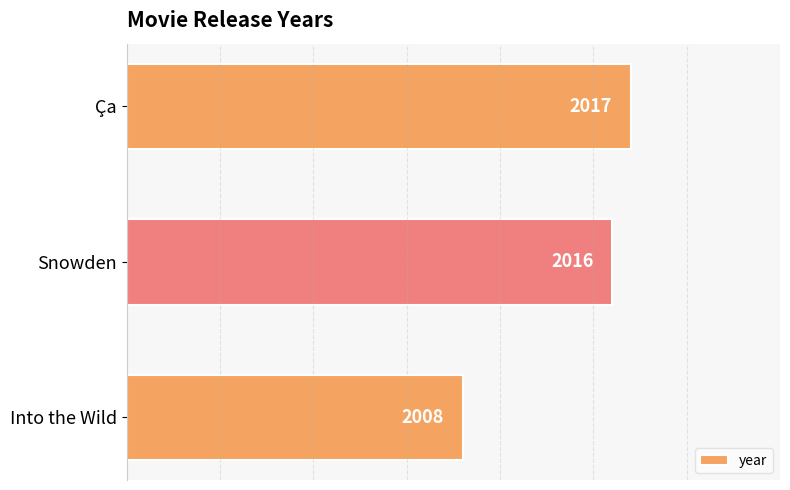

Is it true that the value at Ça is 2017?

True